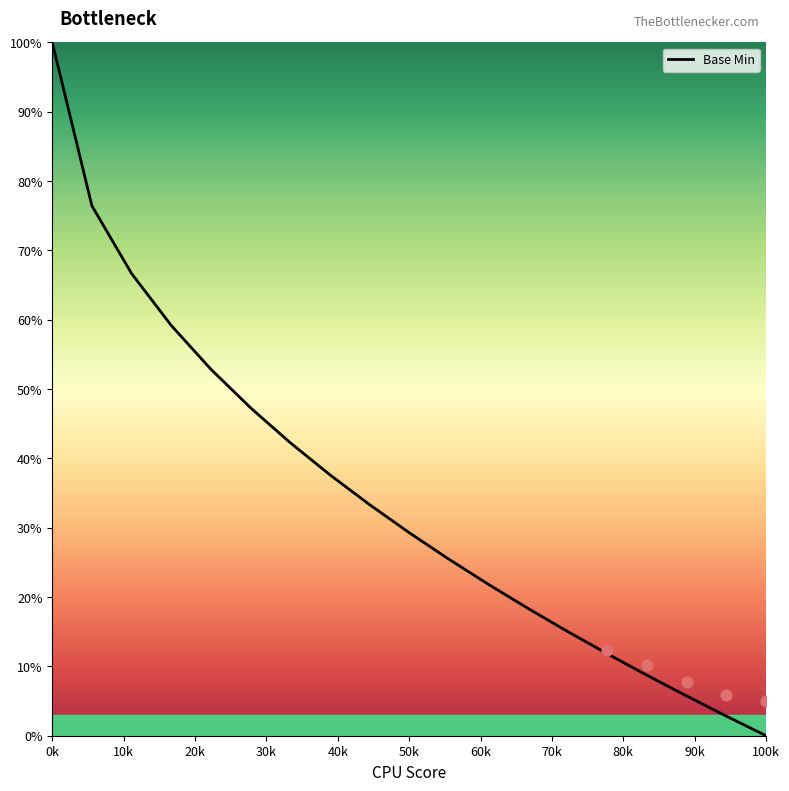

Which category has the lowest value in the Base Min series?

100k